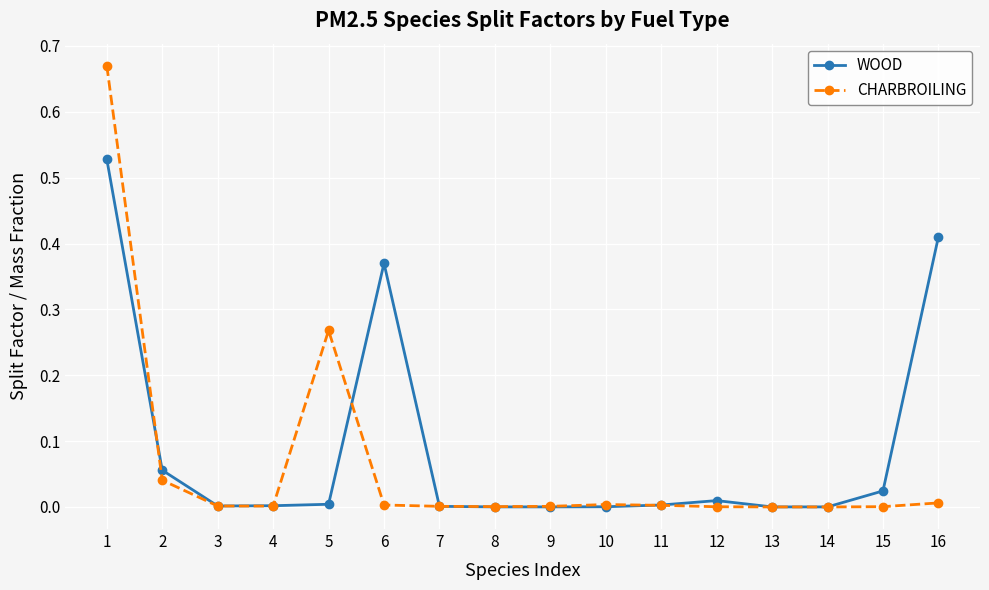

Which series has the widest spread of values?

CHARBROILING